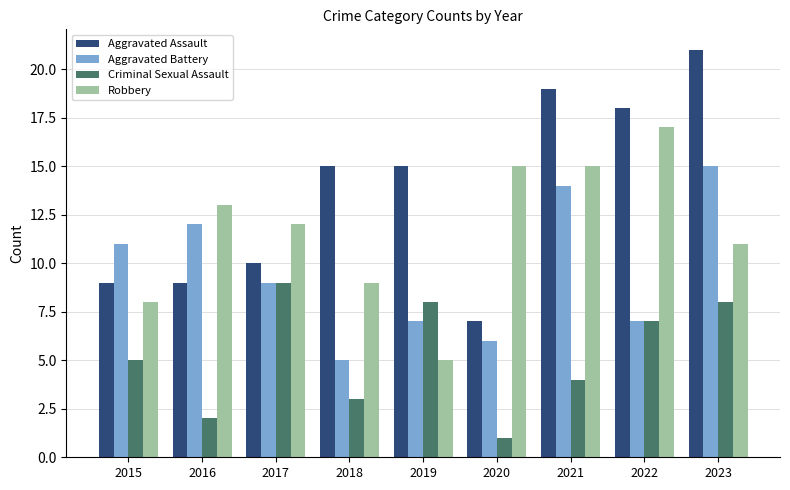

What is the total value across all series at 2017?

40